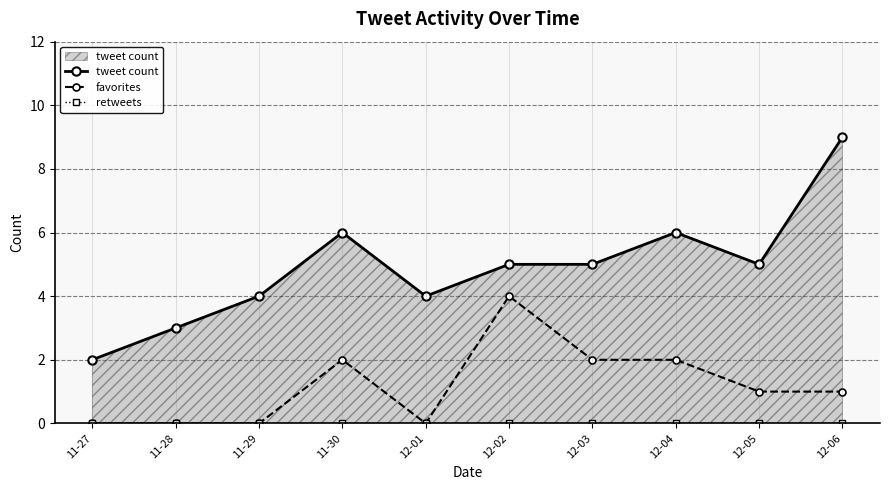

Reading right to left, what are all the values shown in this chart?

tweet count: 9	5	6	5	5	4	6	4	3	2
favorites: 1	1	2	2	4	0	2	0	0	0
retweets: 0	0	0	0	0	0	0	0	0	0